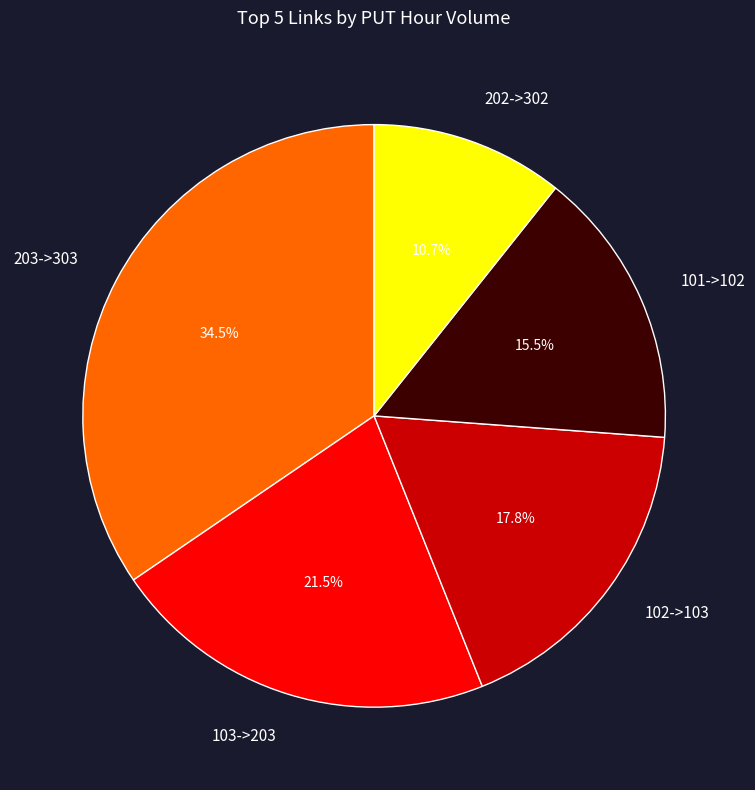

To the nearest percent, what is the difference between the largest and smallest slice percentages?

24%